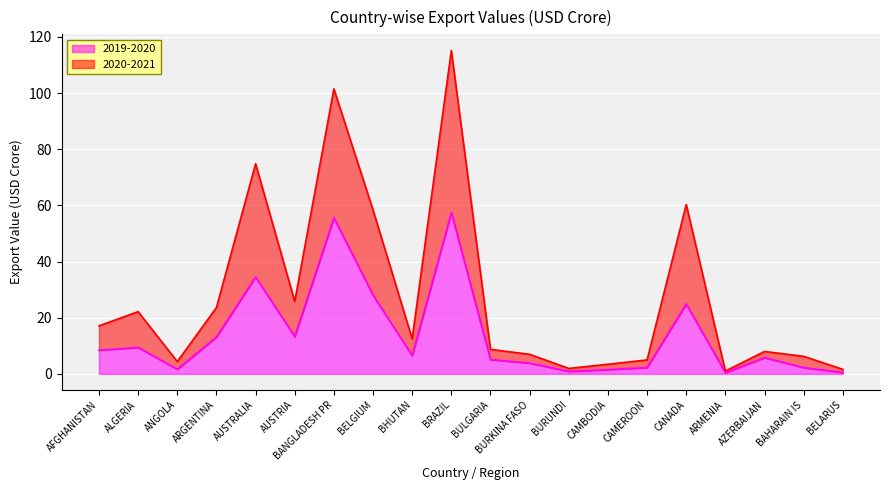

Which has a higher value, AFGHANISTAN or BHUTAN?

AFGHANISTAN